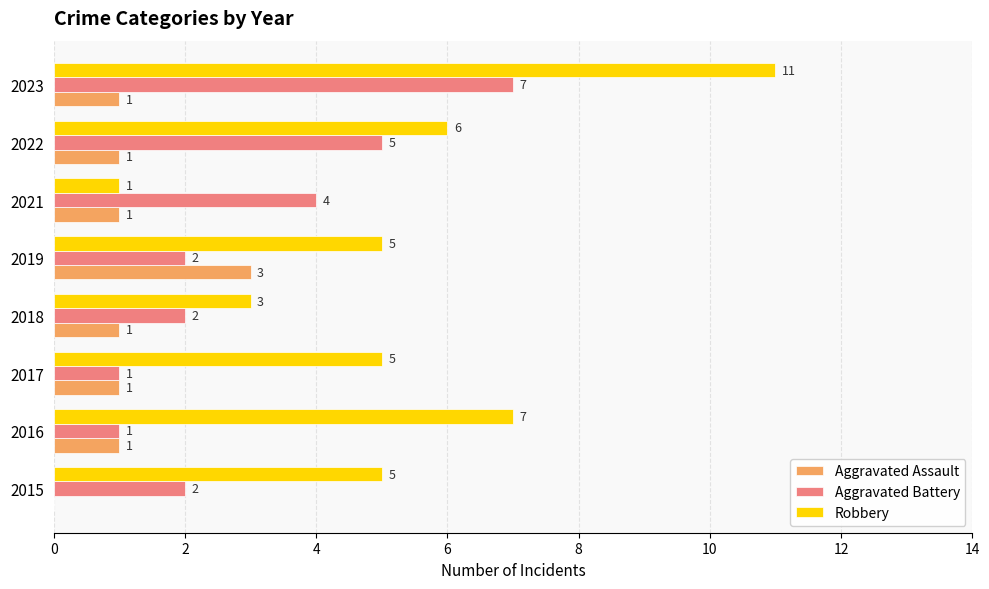

The value of Aggravated Battery at 2018 is 1. True or false?

False